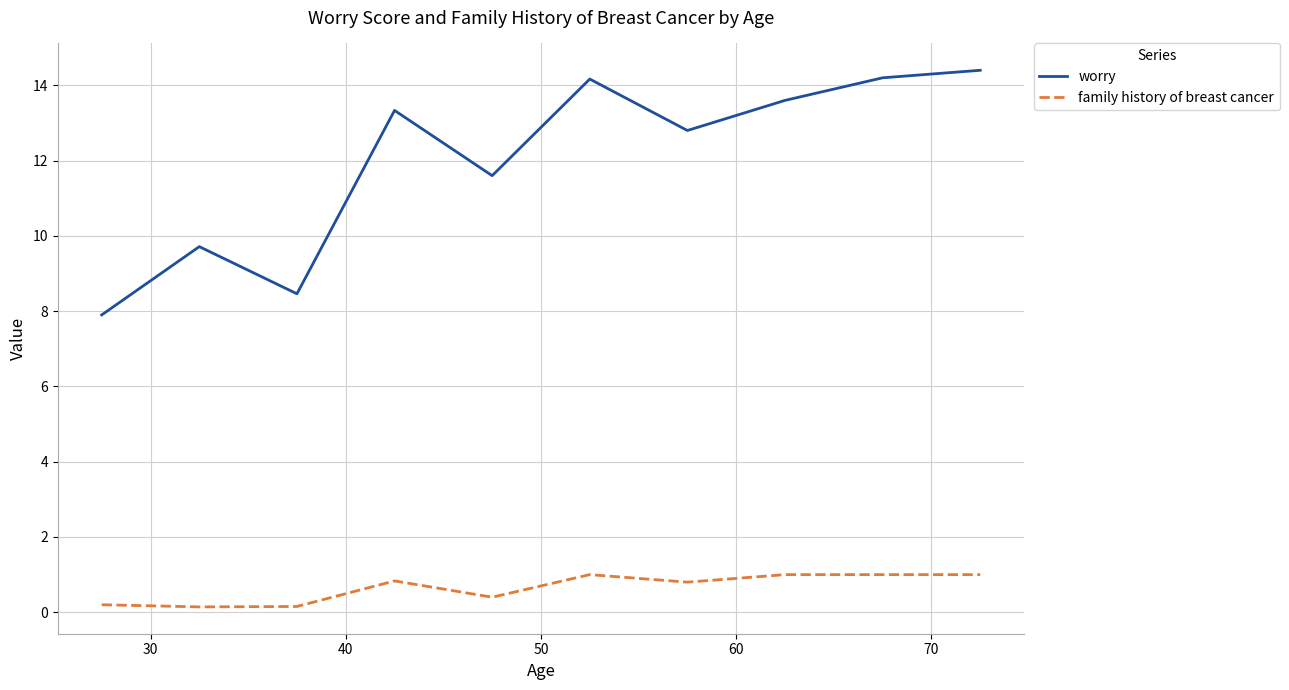

Which series has the largest range (max minus min)?

worry